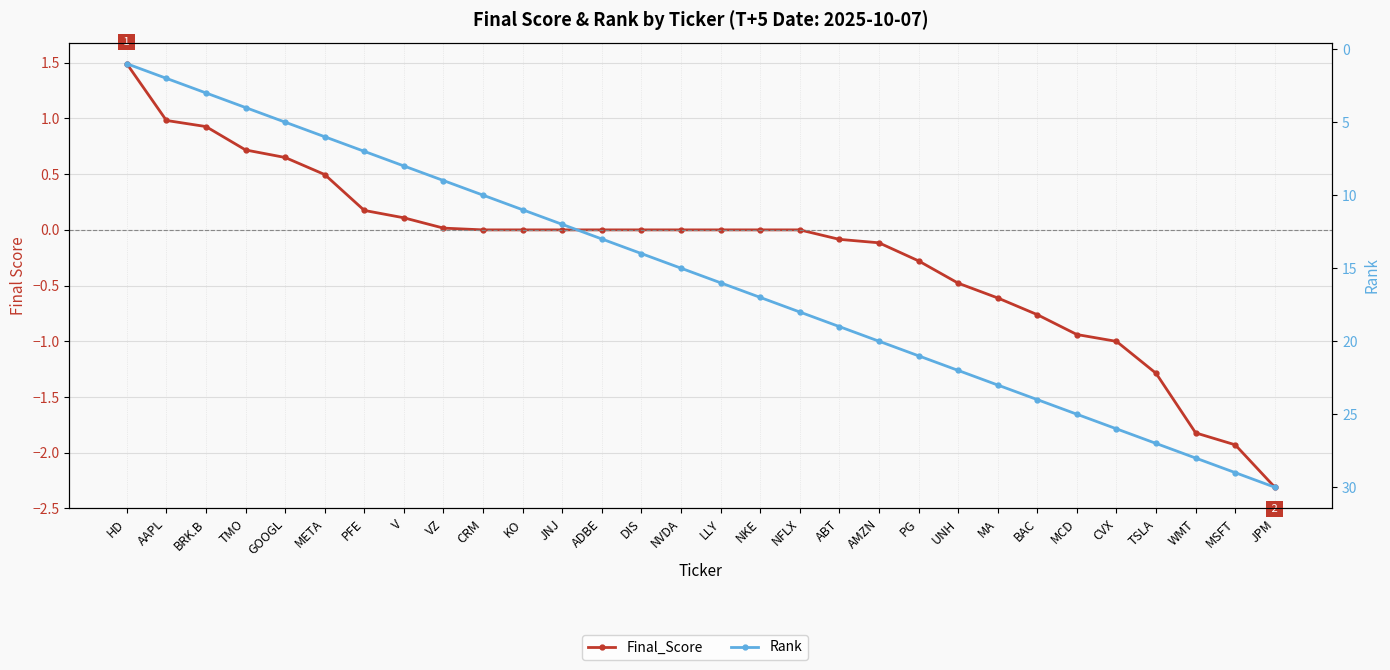

What is the maximum value shown in the chart?

30.0